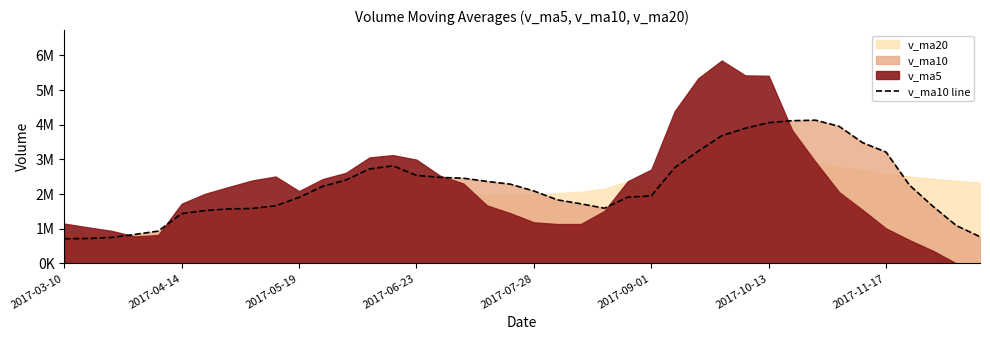

Is it true that the value at 9 is 1663336.5?

True